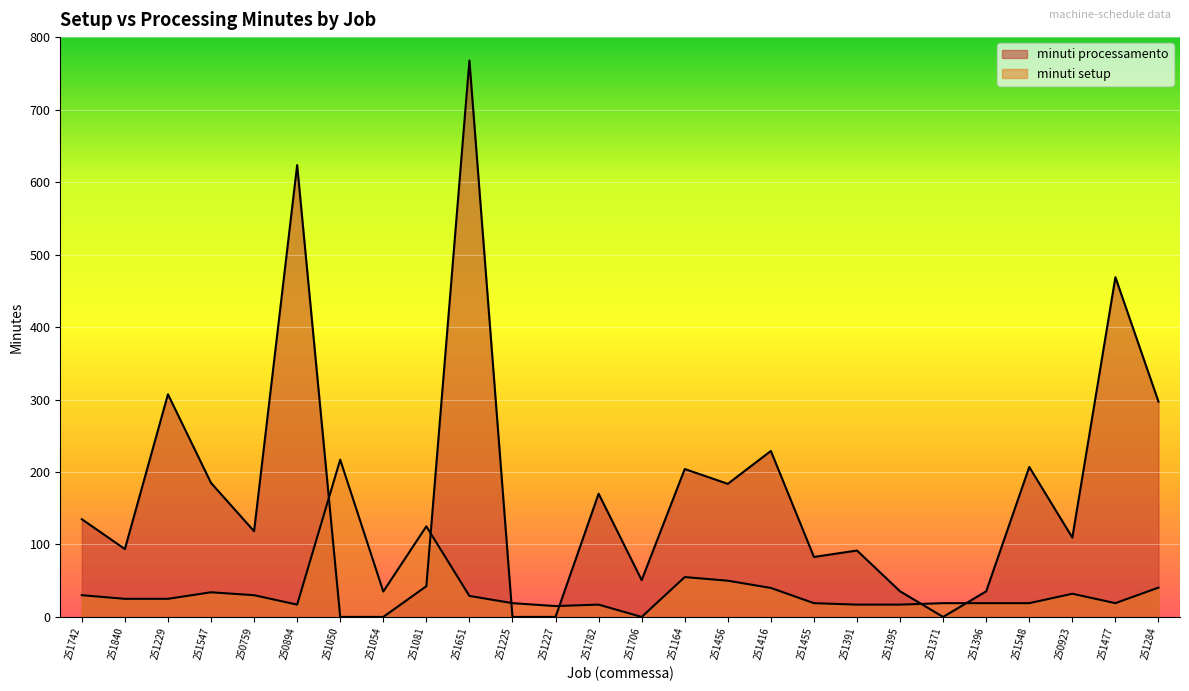

Reading left to right, transcribe all the data shown in this chart.

minuti processamento: 251742=134.8	251840=93.7	251229=307.2	251547=184.9	250759=118.3	250894=623.4	251050=0.0	251054=0.0	251081=42.4	251651=767.7	251225=0.0	251227=0.0	251782=170.0	251706=50.8	251164=204.1	251456=183.7	251416=229.0	251455=82.8	251391=91.6	251395=35.3	251371=0.0	251396=35.3	251548=206.9	250923=109.5	251477=468.7	251284=297.1
minuti setup: 251742=30.0	251840=25.0	251229=25.0	251547=34.0	250759=30.0	250894=17.0	251050=217.0	251054=35.0	251081=125.0	251651=29.0	251225=19.0	251227=15.0	251782=17.0	251706=0.0	251164=55.0	251456=50.0	251416=40.0	251455=19.0	251391=17.0	251395=17.0	251371=19.0	251396=19.0	251548=19.0	250923=32.0	251477=19.0	251284=40.5